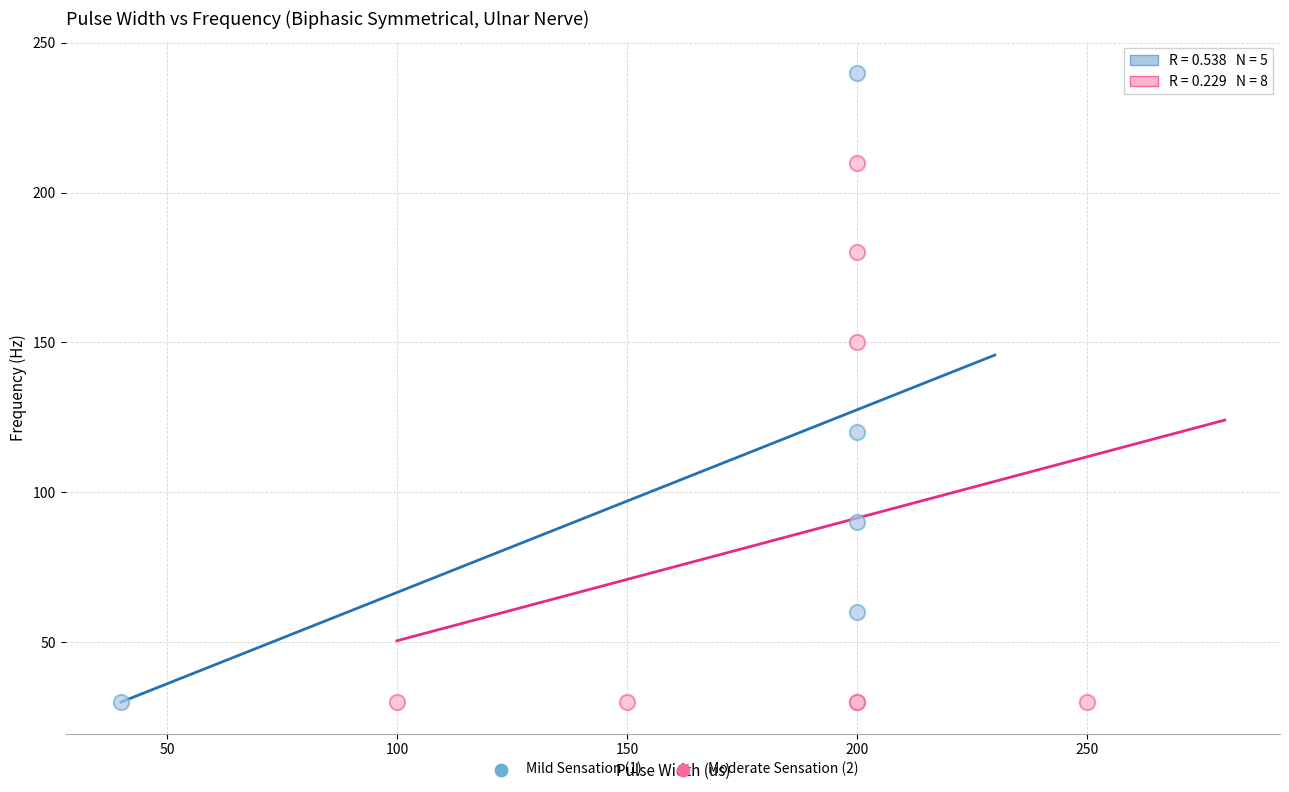

Which series contains the highest Y value?

Mild Sensation (1)